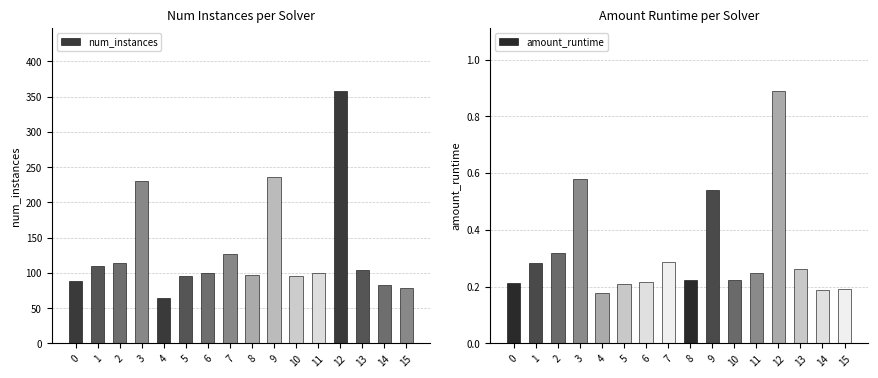

What is the spread (max minus min) of values at 4?

63.8